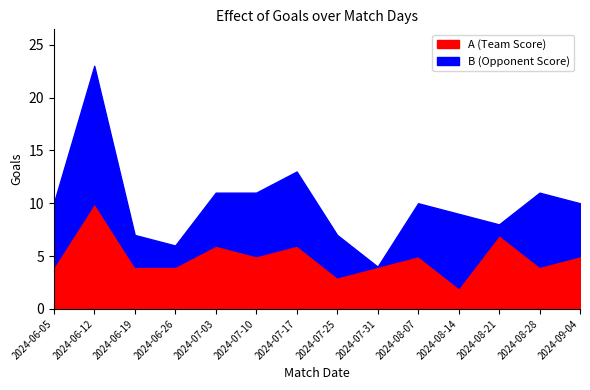

Between 2024-07-03 and 2024-08-14, which series saw the biggest shift?

A